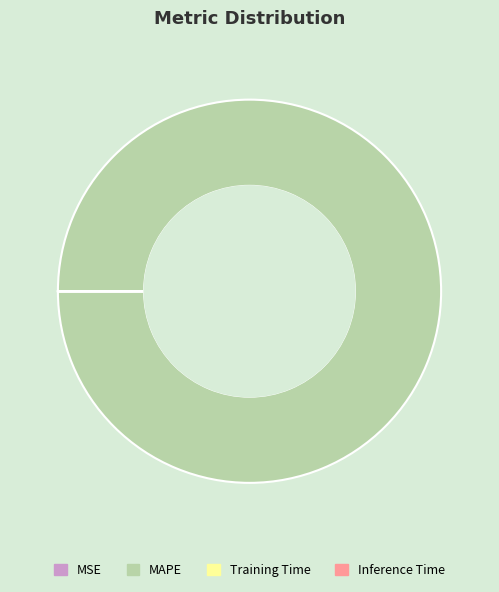

Is there any slice that represents more than half of the pie?

Yes